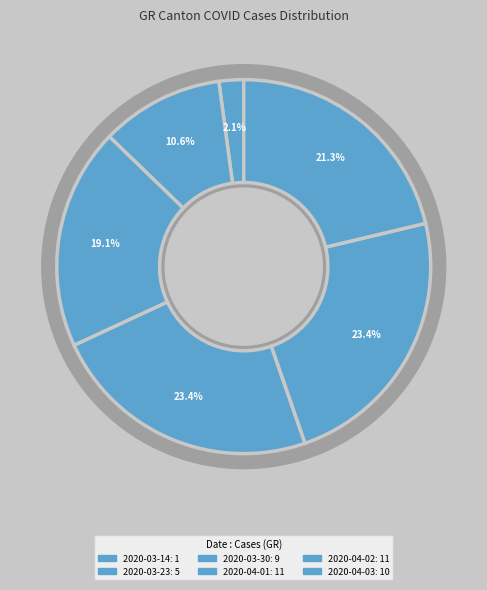

Is it true that 2020-03-01 is 1% of the pie?

False